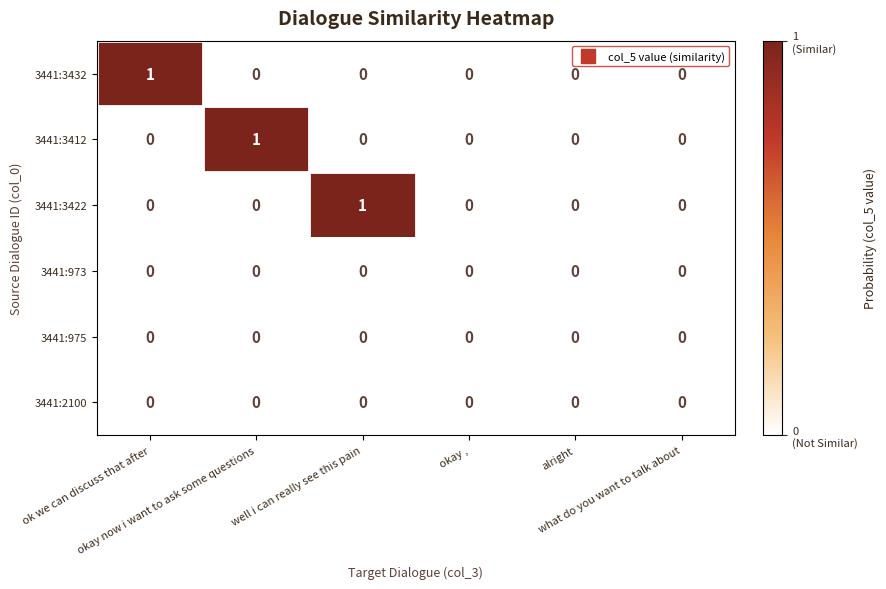

How many values in the 3441:3412 series exceed 0?

1